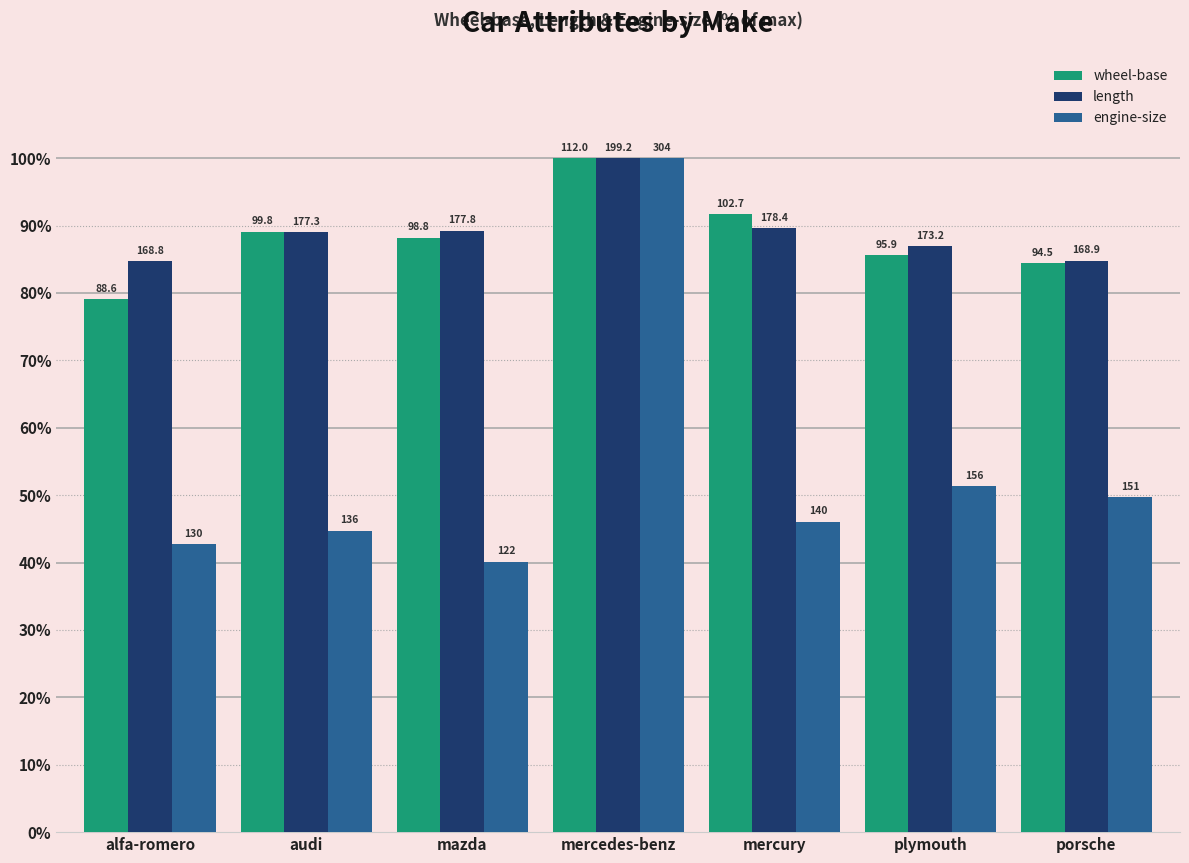

What is the value of the engine-size bar at the 2nd from the left?

44.7